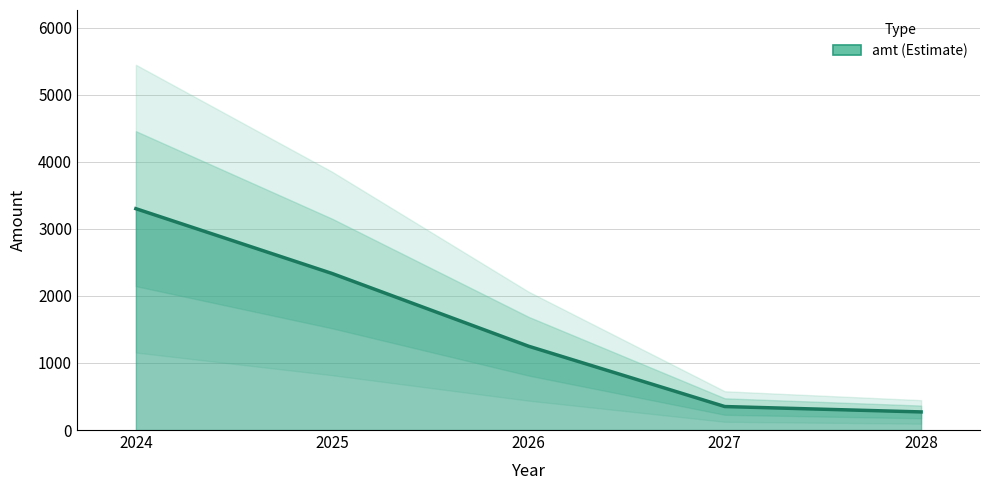

True or false: the data has more than 0 interior local peaks.

False